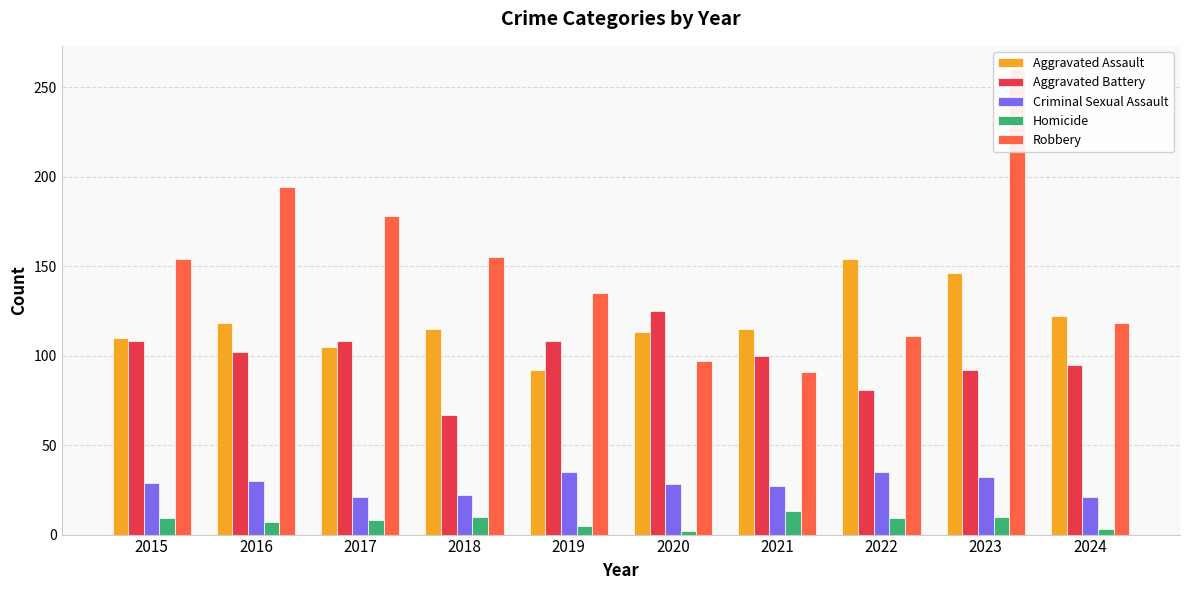

Are the bars horizontal?

No